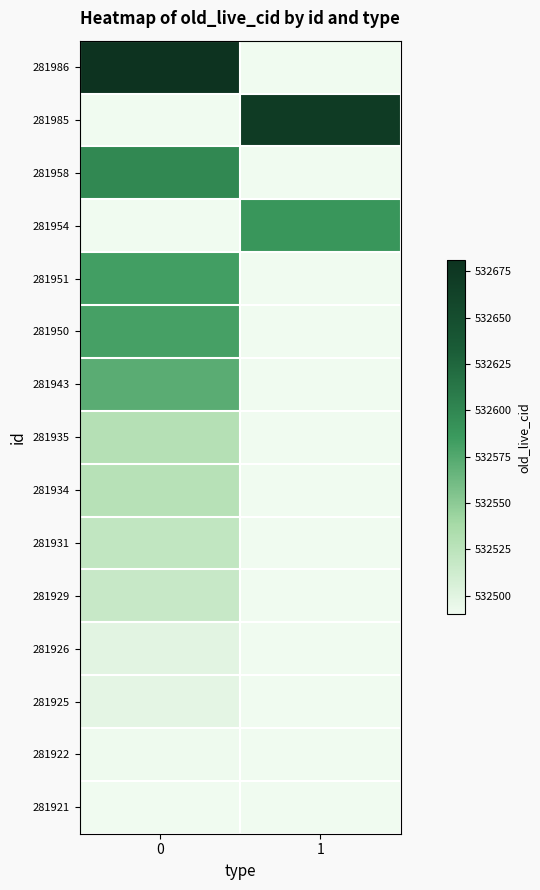

Reading left to right, what are all the values shown in this chart?

281986: 0=1.0	1=0.0
281985: 0=0.0	1=0.9
281958: 0=0.6	1=0.0
281954: 0=0.0	1=0.5
281951: 0=0.5	1=0.0
281950: 0=0.5	1=0.0
281943: 0=0.4	1=0.0
281935: 0=0.2	1=0.0
281934: 0=0.2	1=0.0
281931: 0=0.2	1=0.0
281929: 0=0.1	1=0.0
281926: 0=0.0	1=0.0
281925: 0=0.0	1=0.0
281922: 0=0.0	1=0.0
281921: 0=0.0	1=0.0